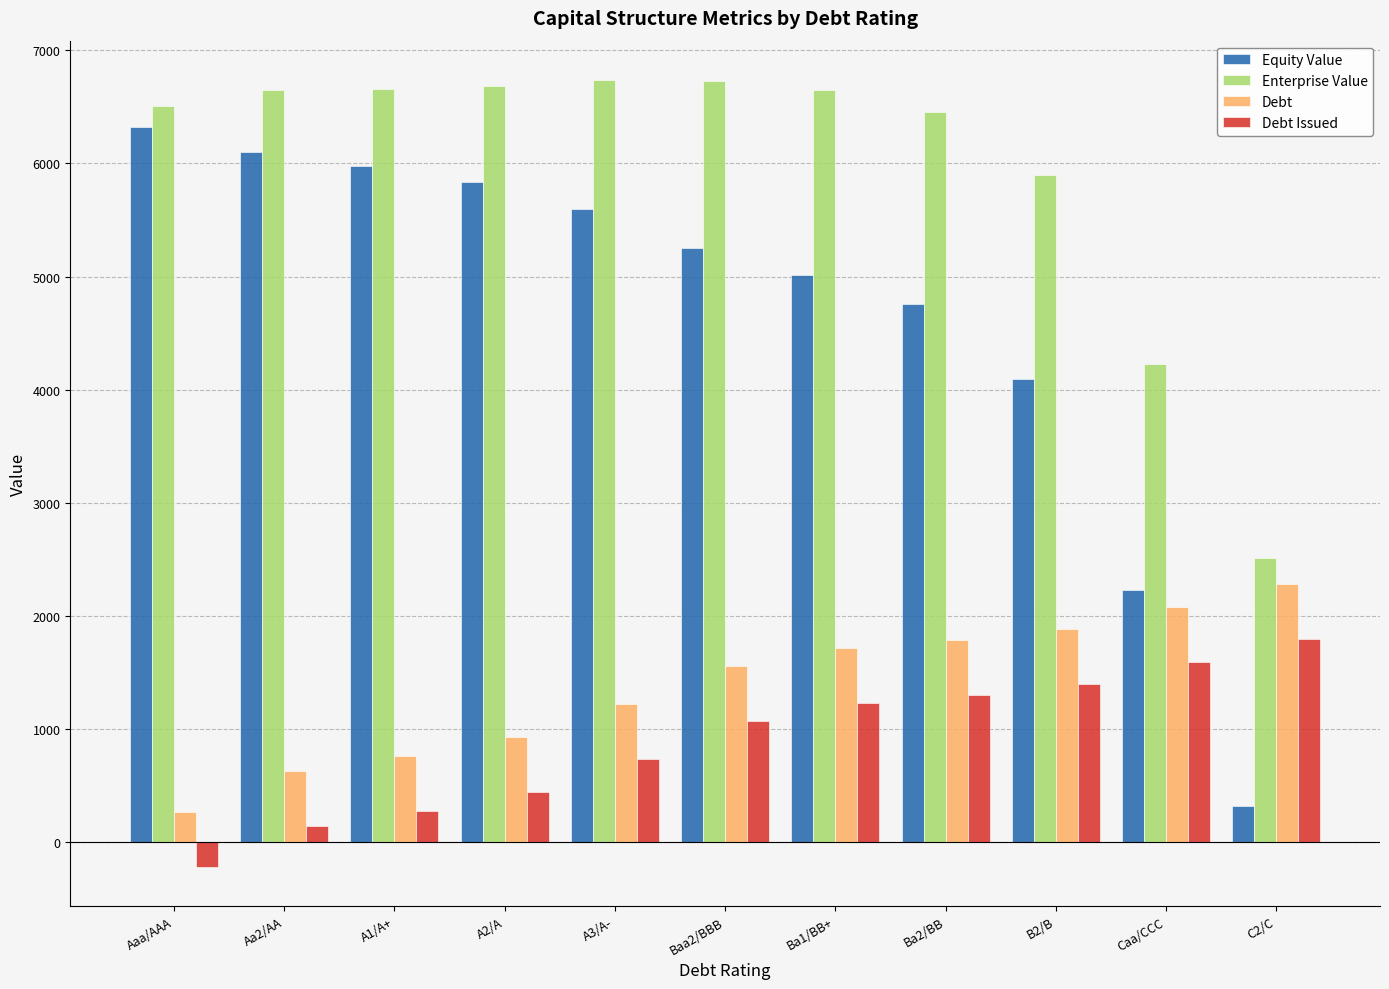

Which series changed the most between Aa2/AA and C2/C?

Equity Value